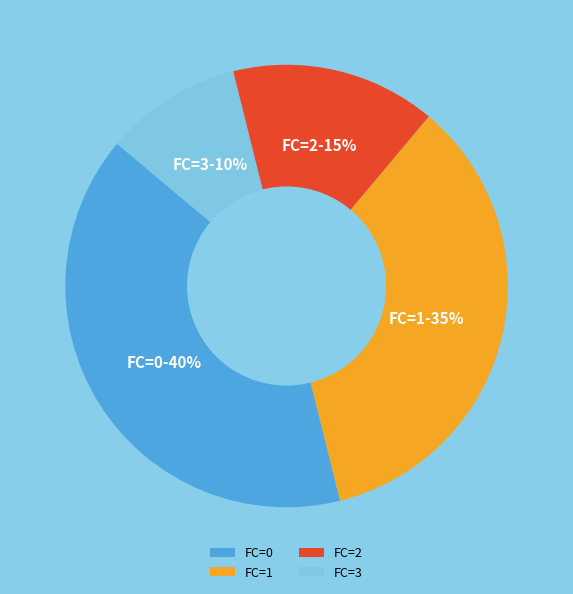

What is the ratio of the value at FC=0 to the value at FC=3?

4.0